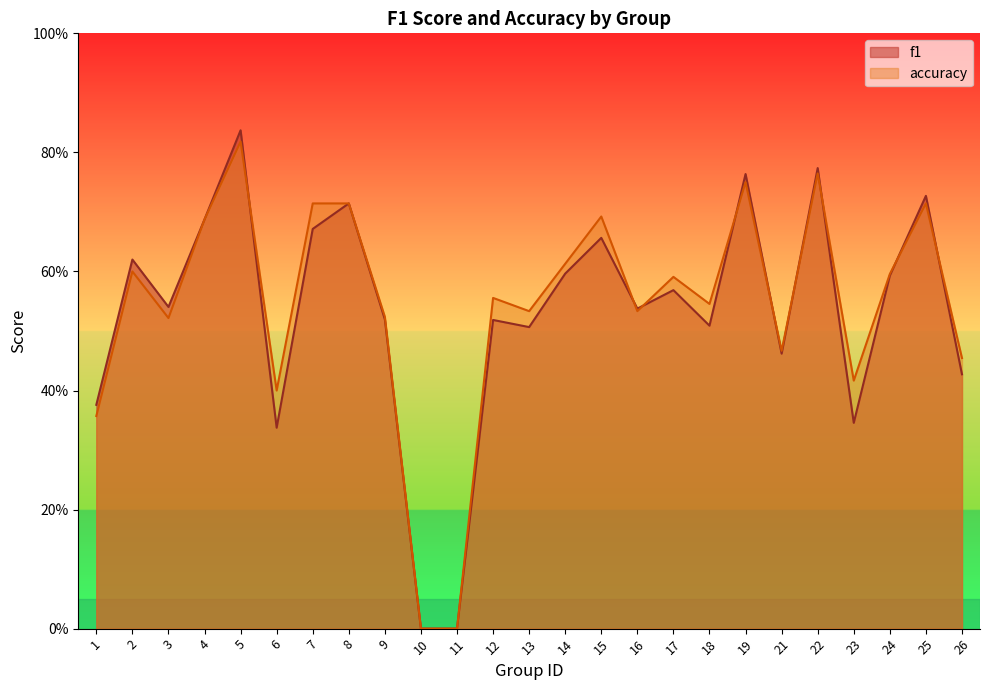

How many values in the f1 series exceed 0?

23